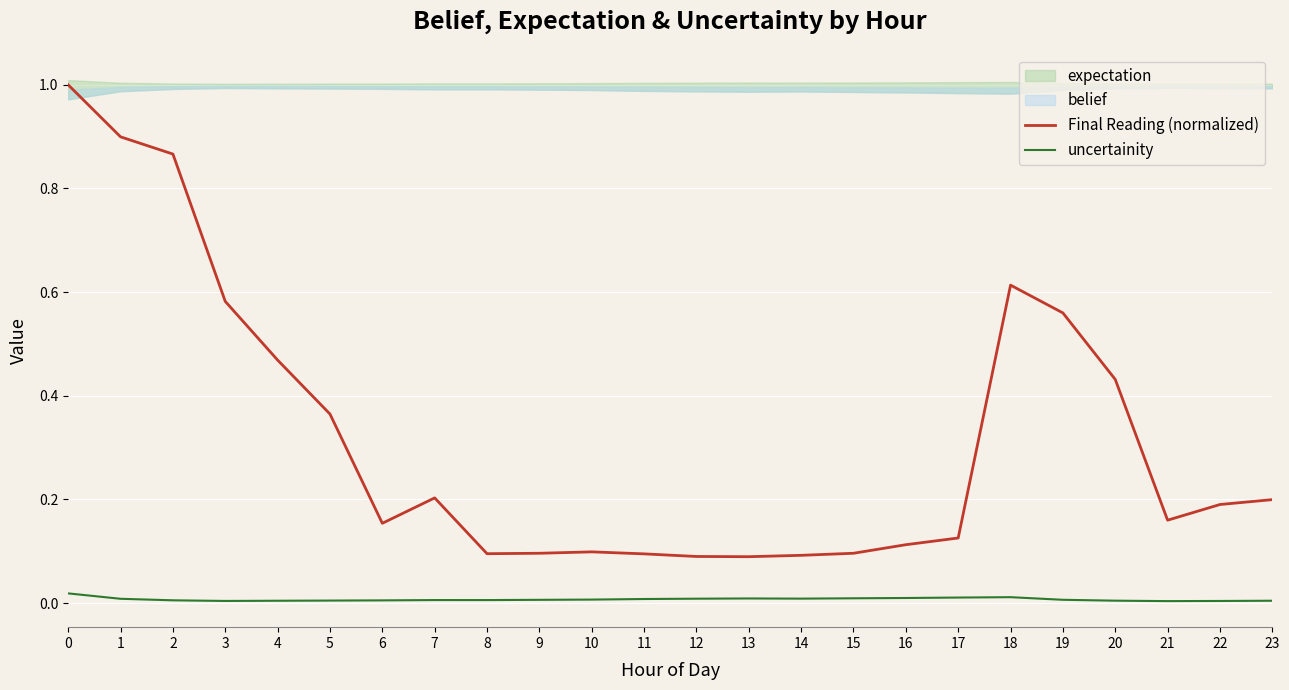

The value of uncertainity at 23 is 0.0. True or false?

True